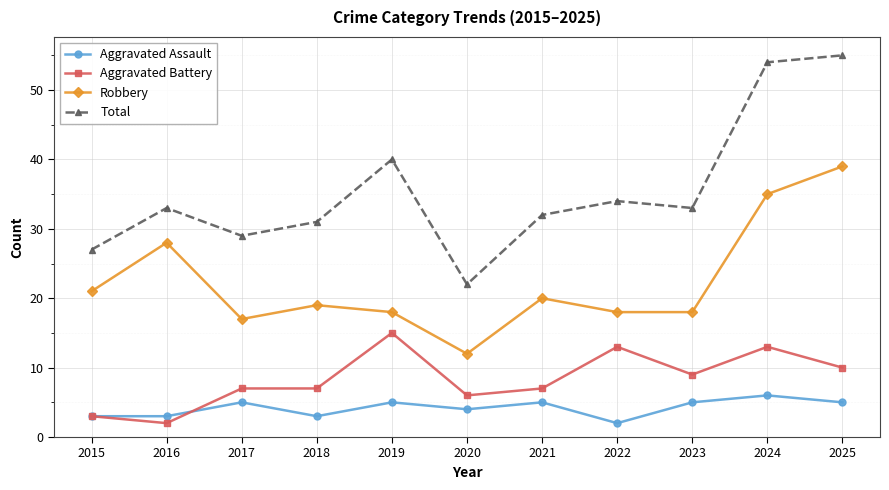

What is the value of the Robbery point at the 10th from the left?

35